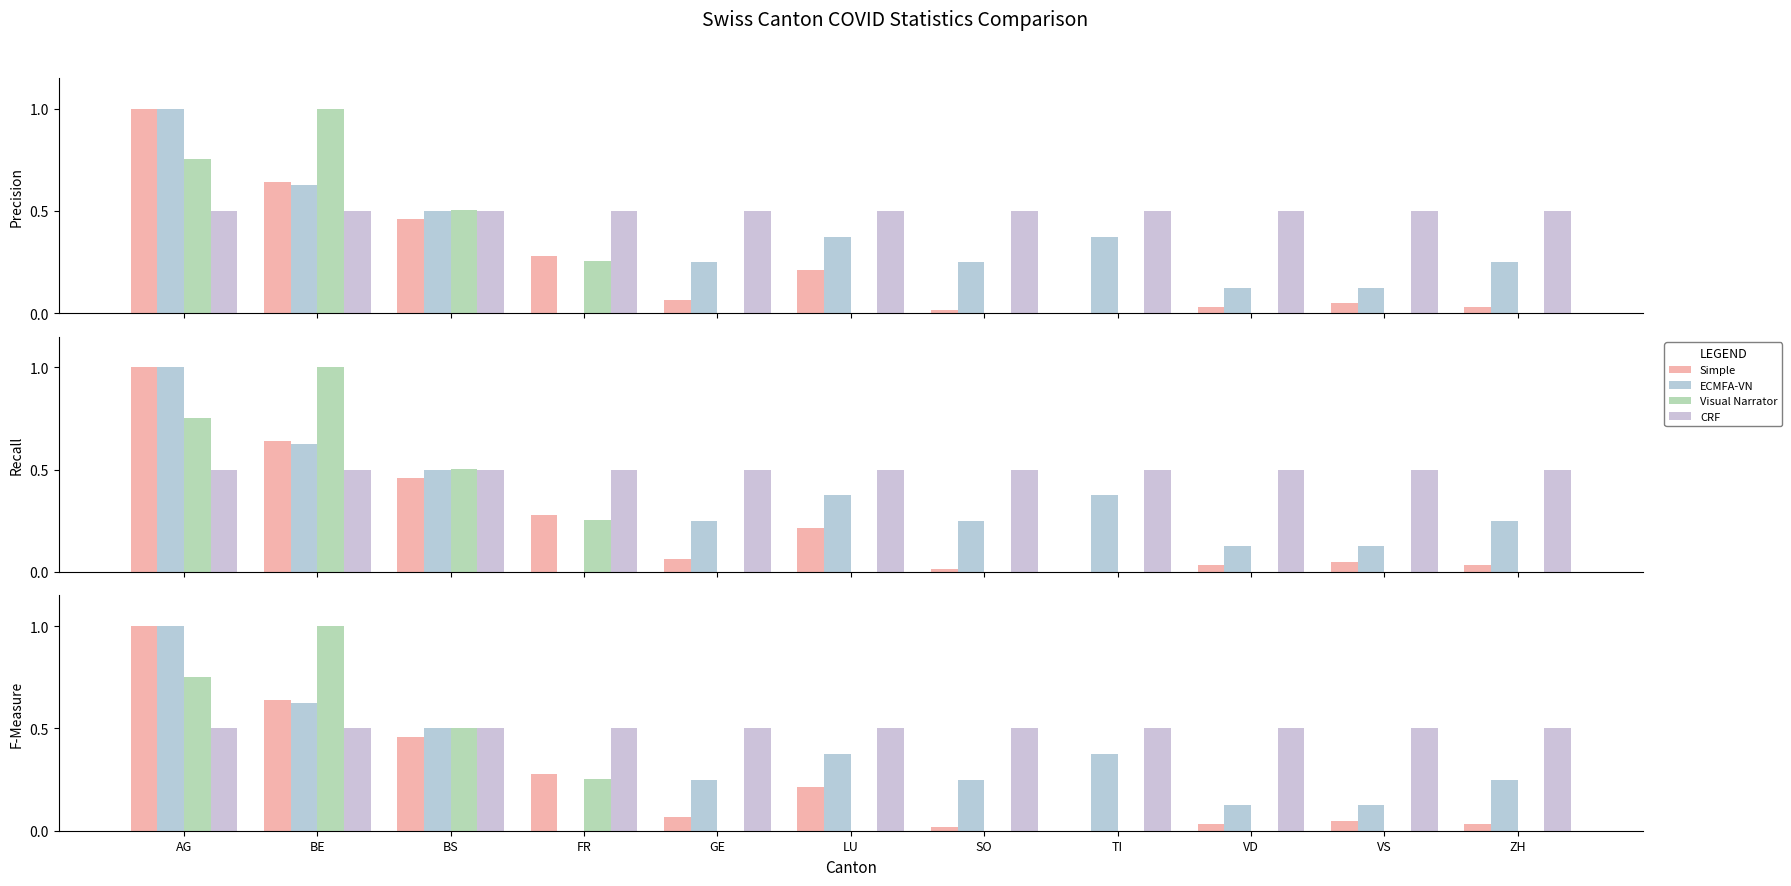

What is the spread (max minus min) of values at FR?

0.5